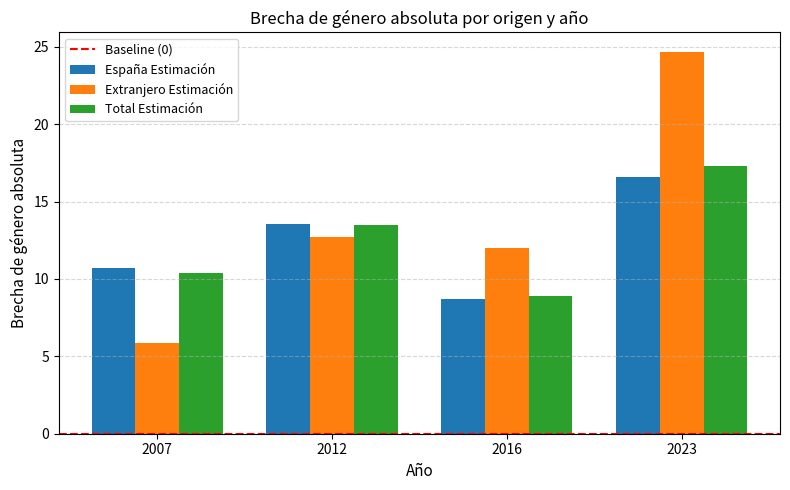

What is the sum of all Extranjero Estimación values?

55.3